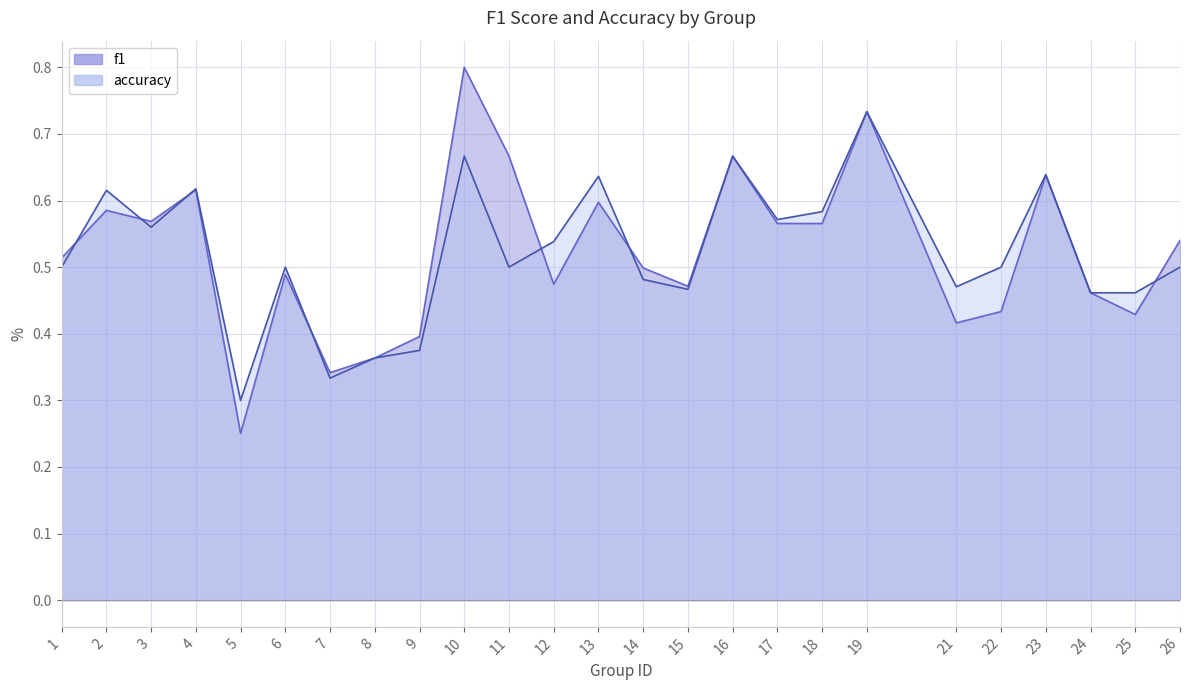

How many f1 values are between 0 and 1?

25